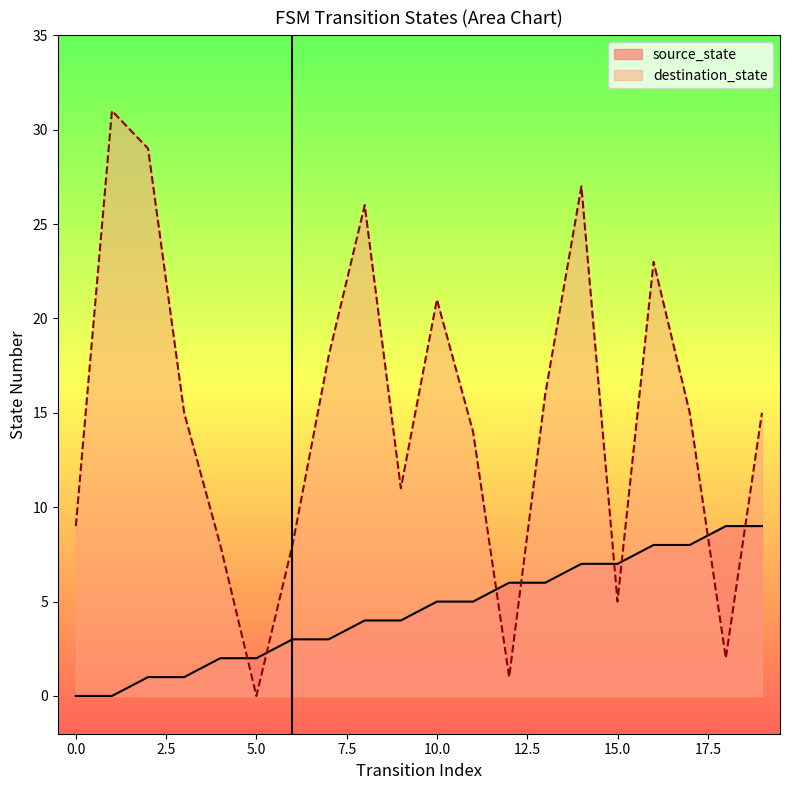

Where do source_state and destination_state first cross each other?

4 and 5